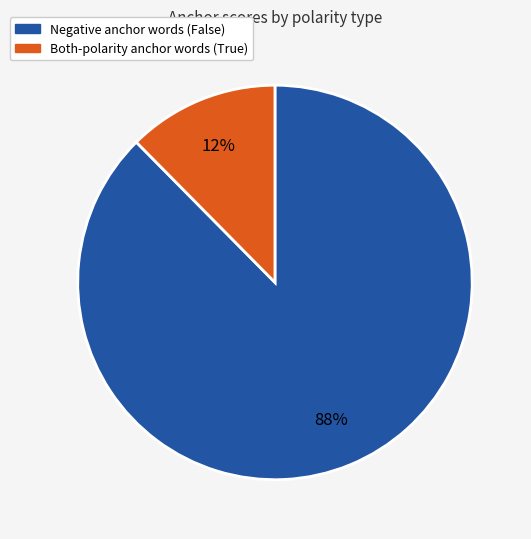

Does any single category account for the majority?

Yes